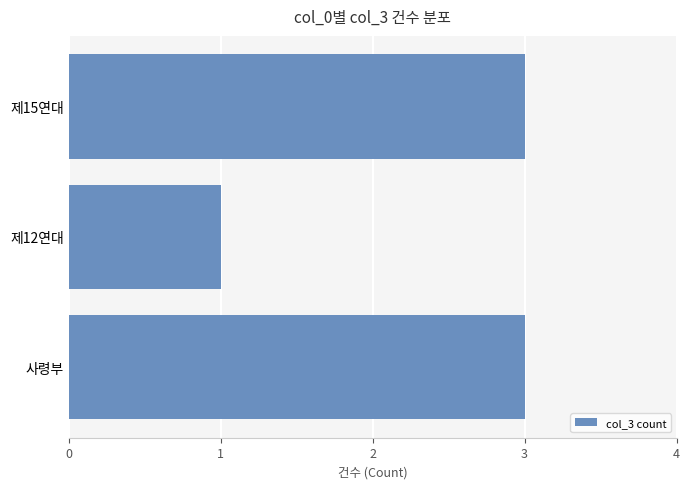

What is the smallest value displayed?

1